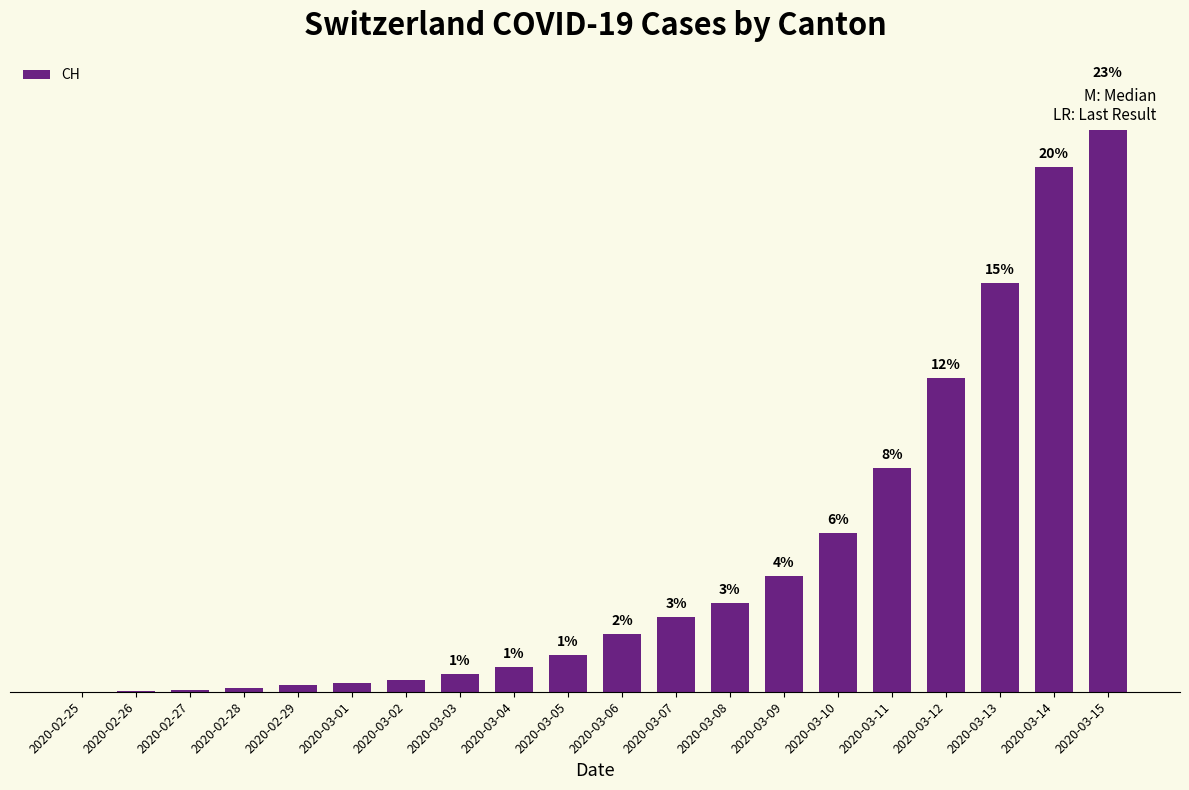

What position from the right is 2020-03-09?

7